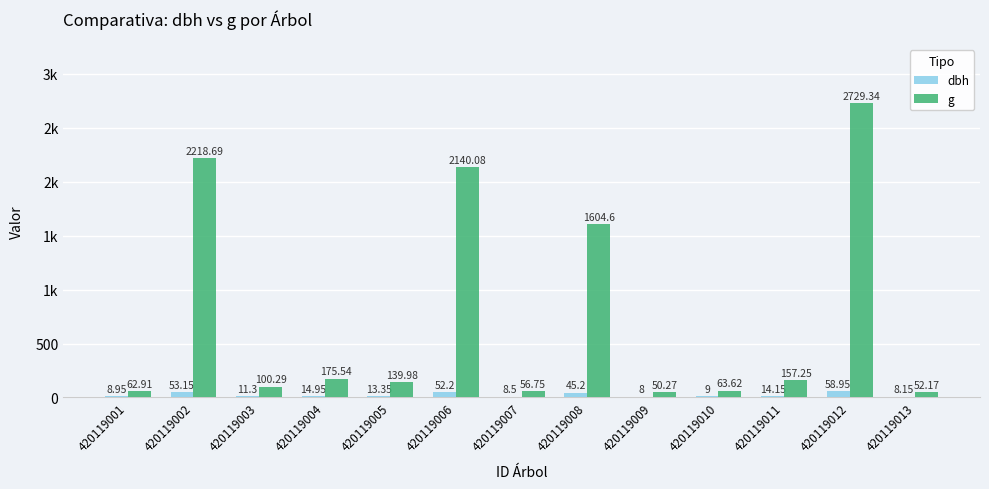

How many groups of bars are there?

13